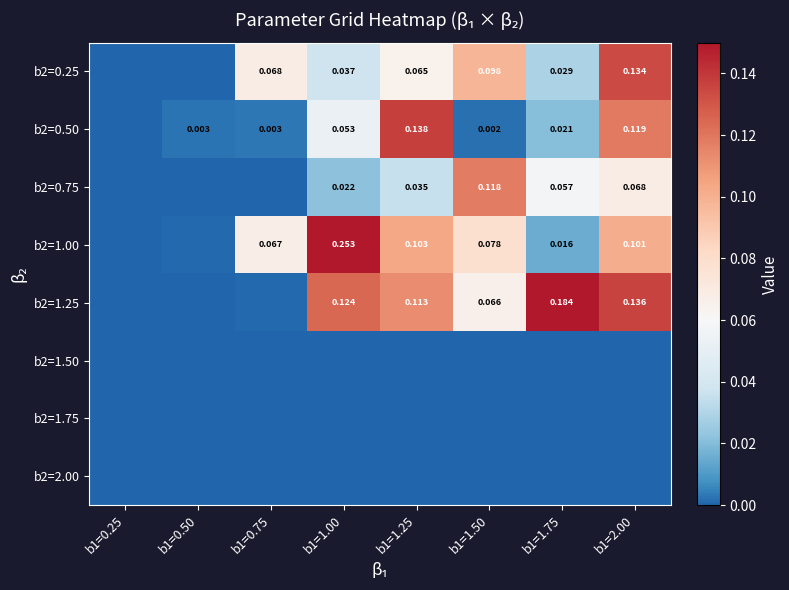

True or false: b2=1.00 has a value of 0.0 at b1=1.25.

False